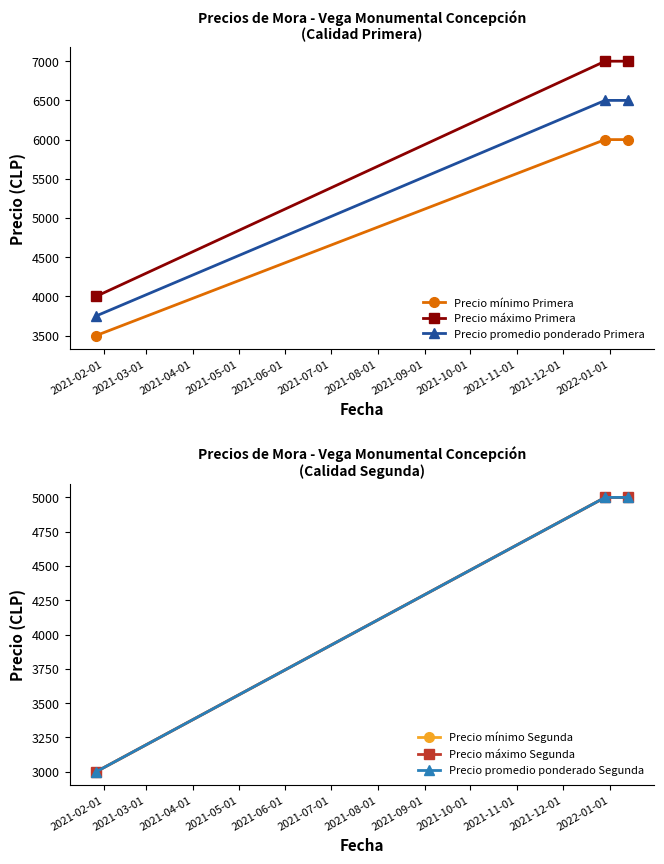

What is the value of the Precio mínimo Primera point at the 2nd from the left?

6000